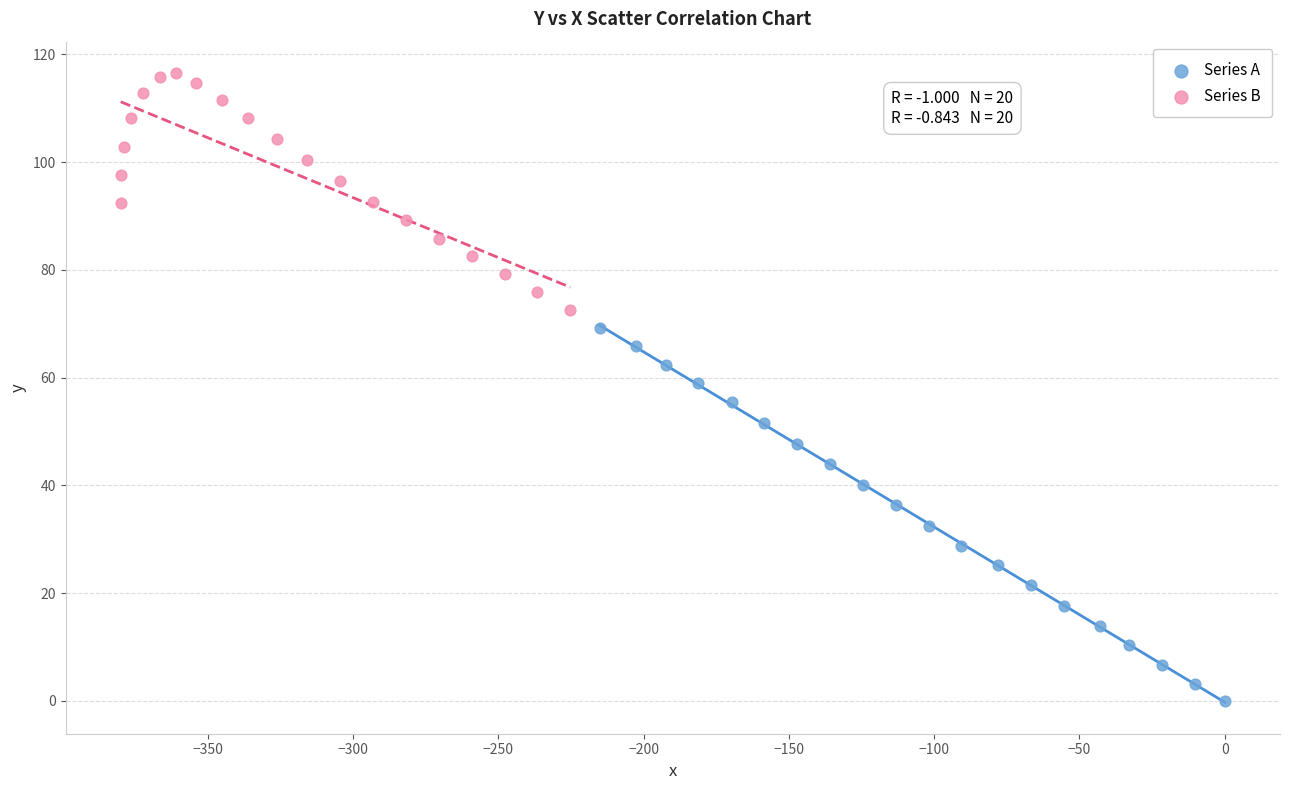

Which series contains the highest Y value?

Series B